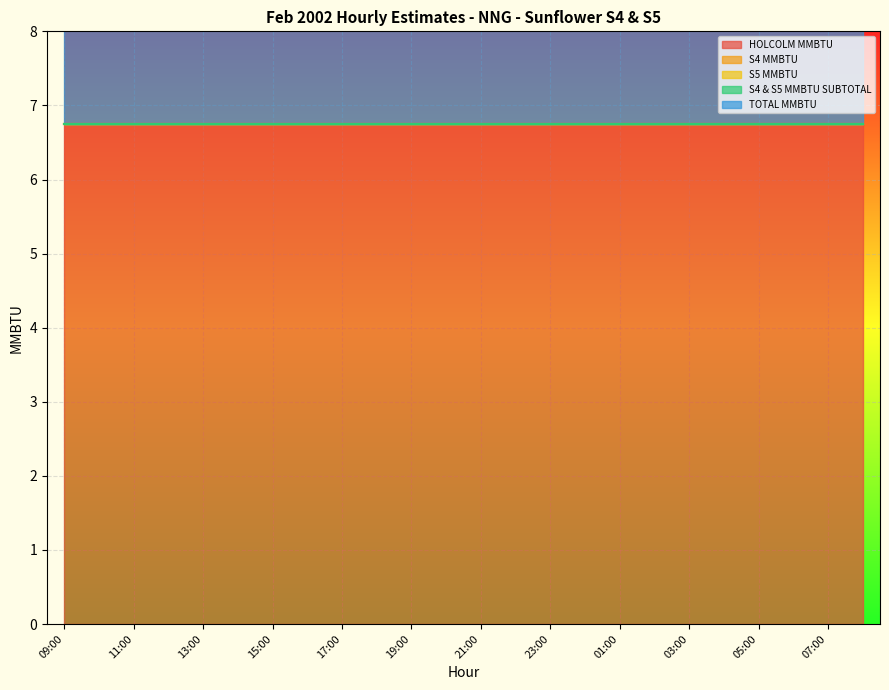

What is the lowest value of the TOTAL MMBTU series?

6.8